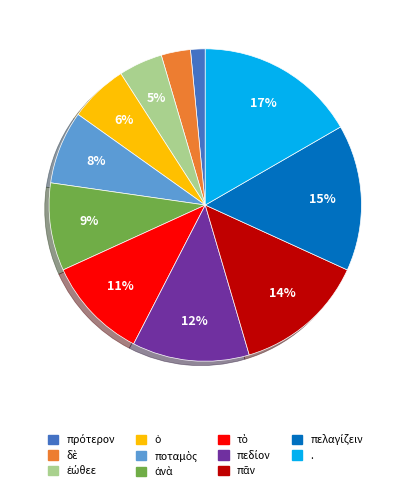

Is there any slice that represents more than half of the pie?

No